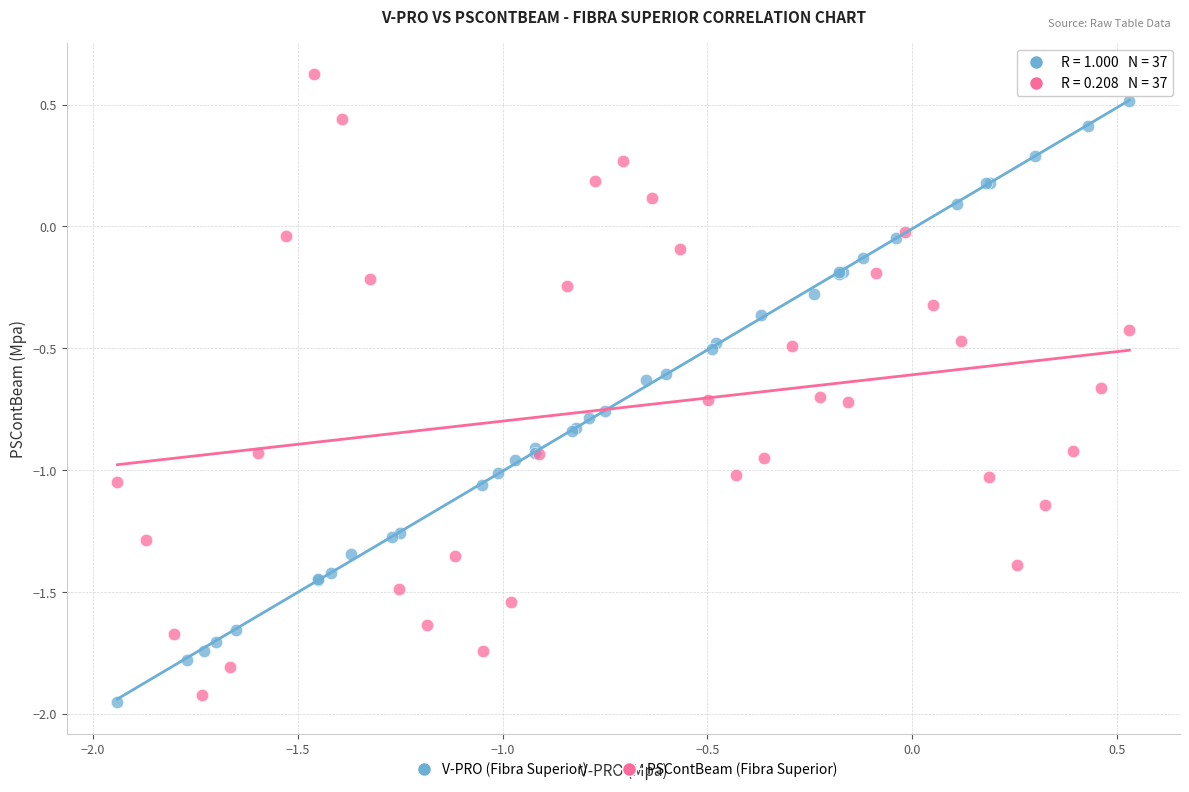

Which series contains the lowest Y value?

V-PRO (Fibra Superior)